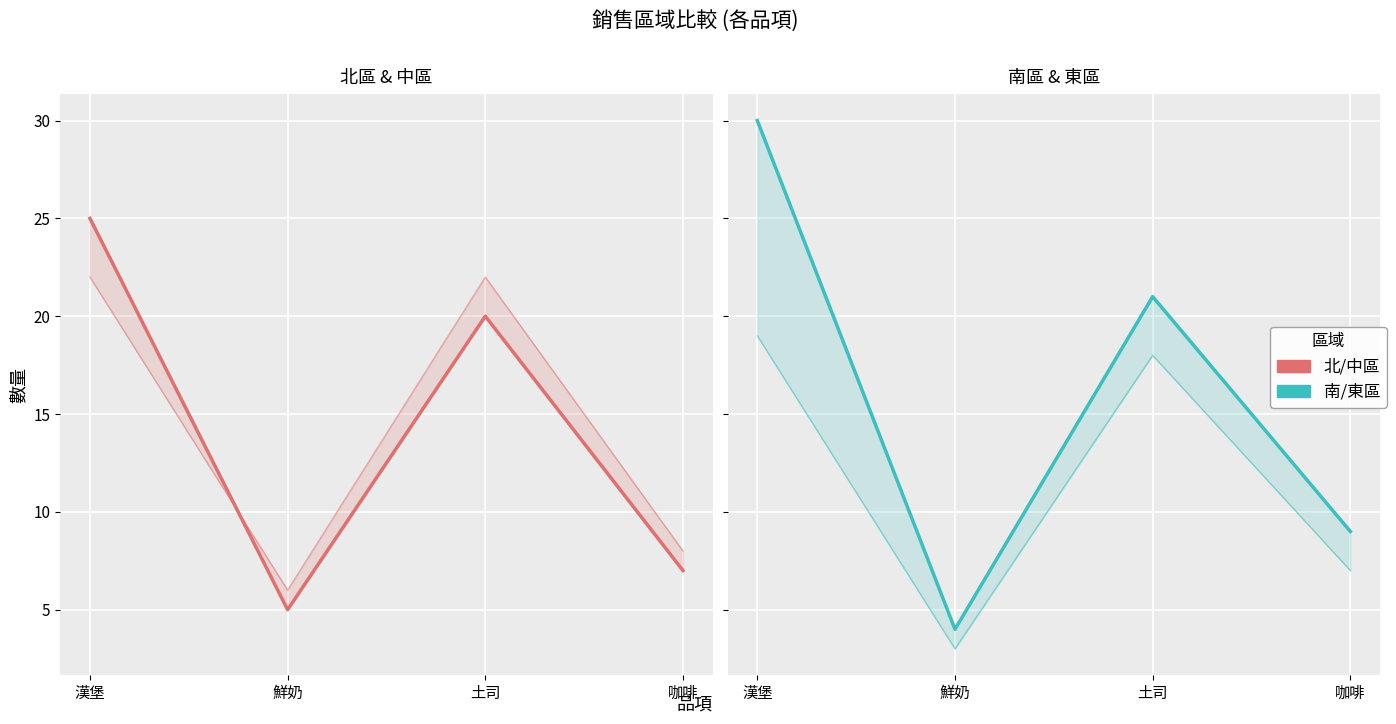

What is the highest value of the 北區 series?

25